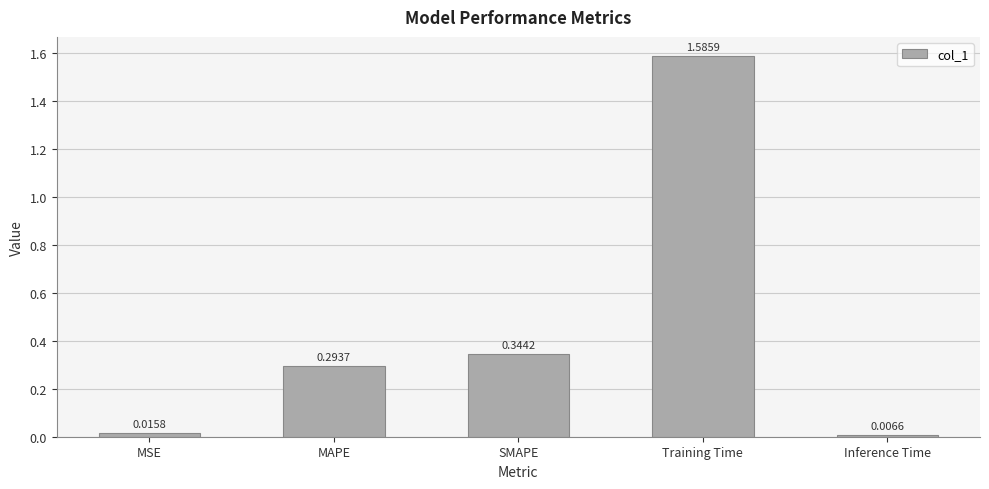

What position from the left is Inference Time?

5